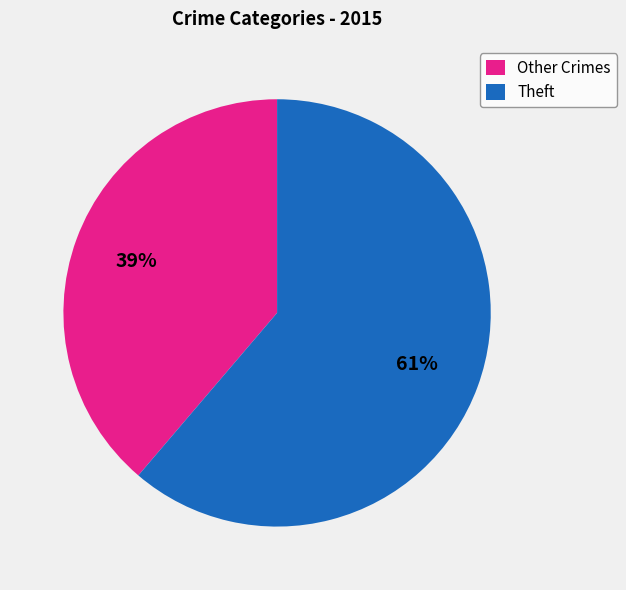

The Theft slice represents 76% of the pie. True or false?

False